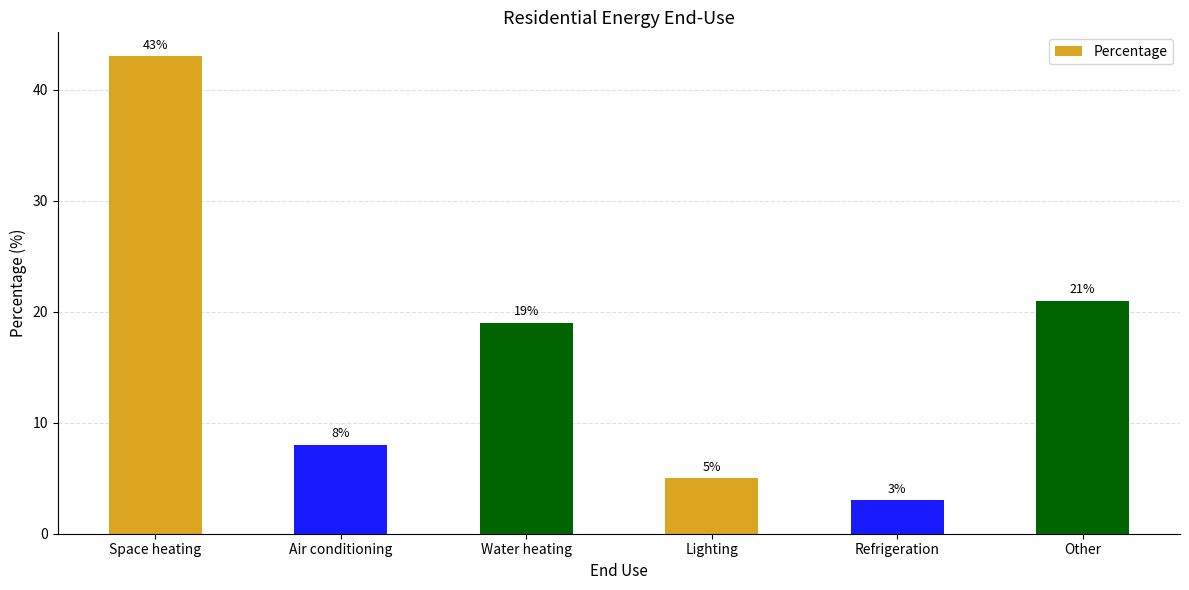

What is the label of the 1st bar from the right?

Other